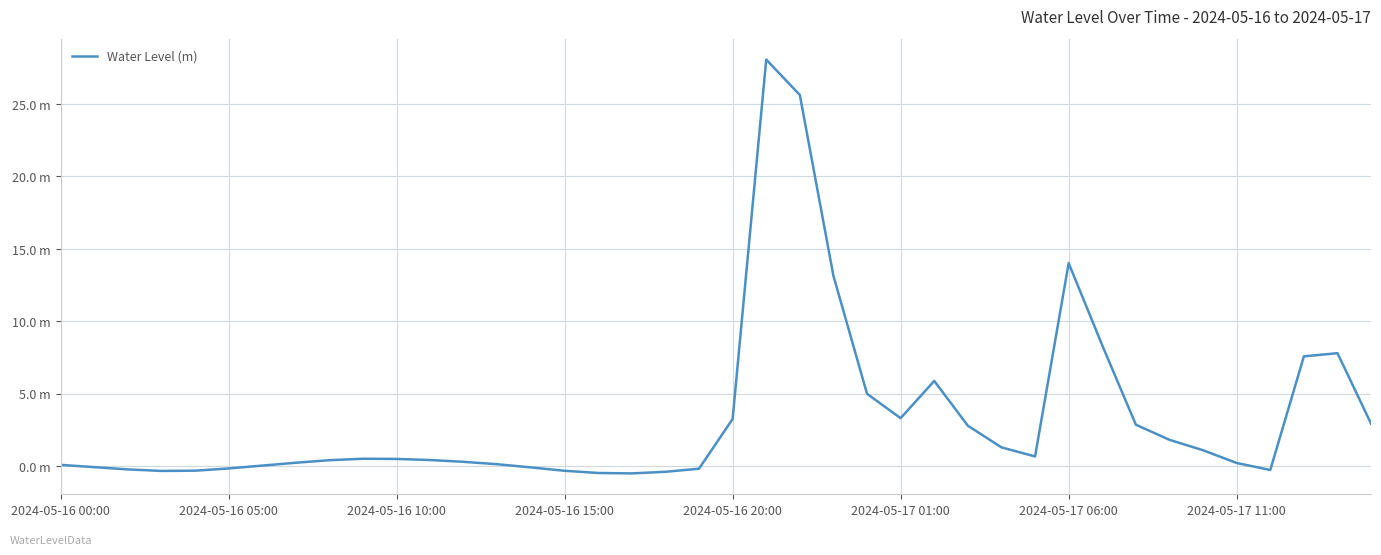

True or false: there are more than 0 points higher than both neighbors.

True